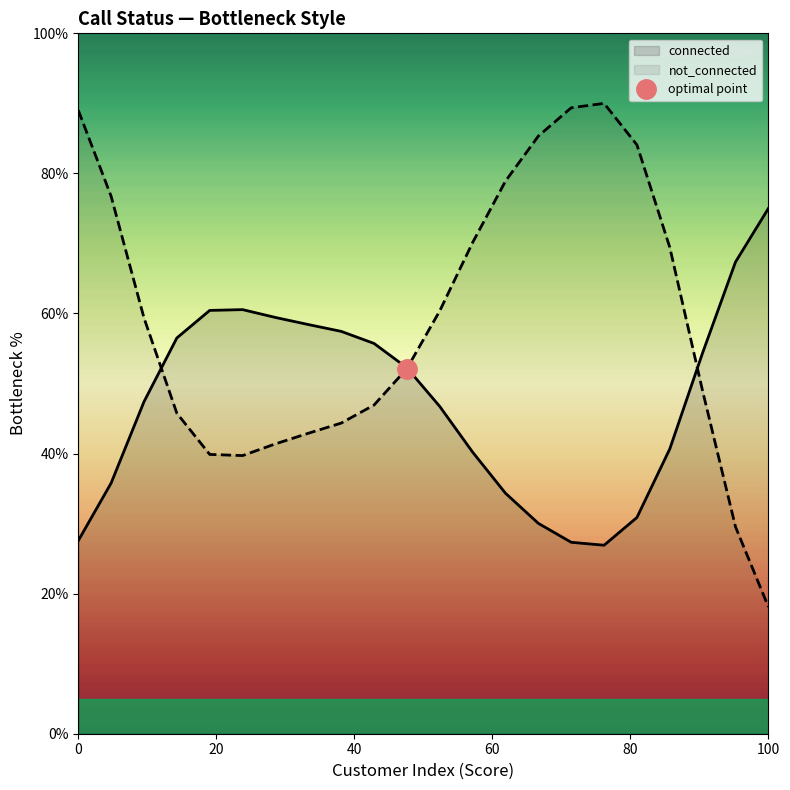

What is the minimum value for not_connected?

18.1